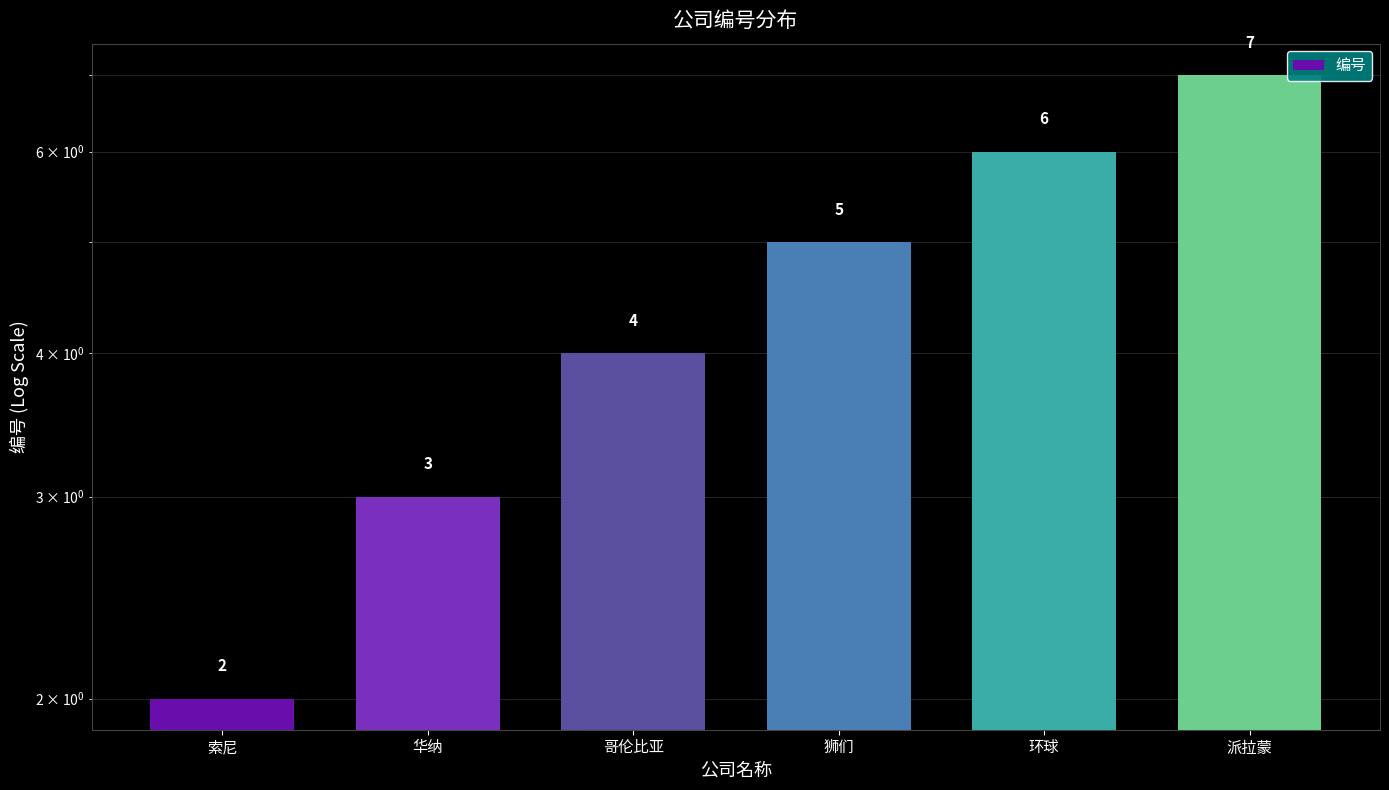

Where does the data first go above 5?

环球